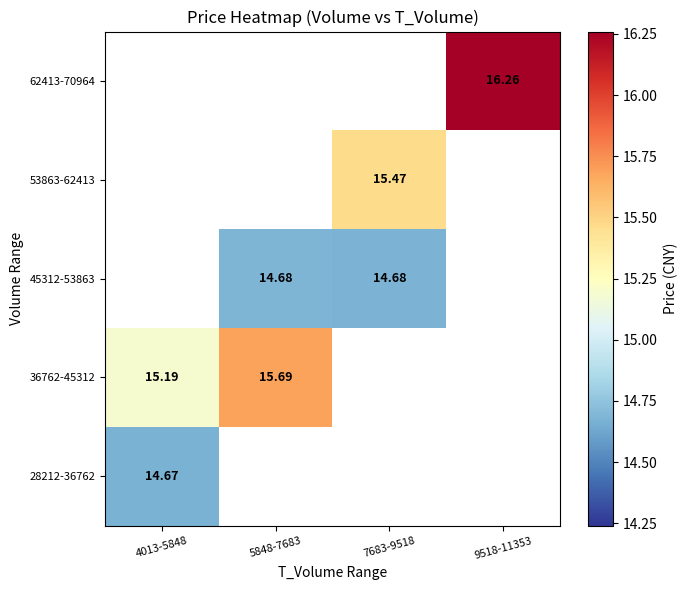

Is the value of 45312-53863 at 7683-9518 greater than the value of 36762-45312 at 4013-5848?

No